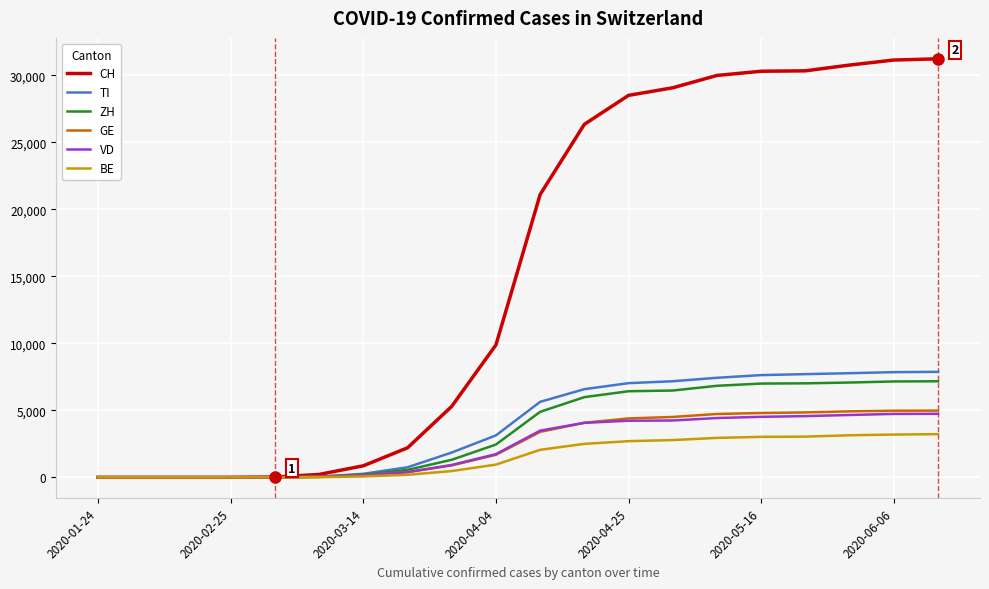

Which series has the largest total across all categories?

CH